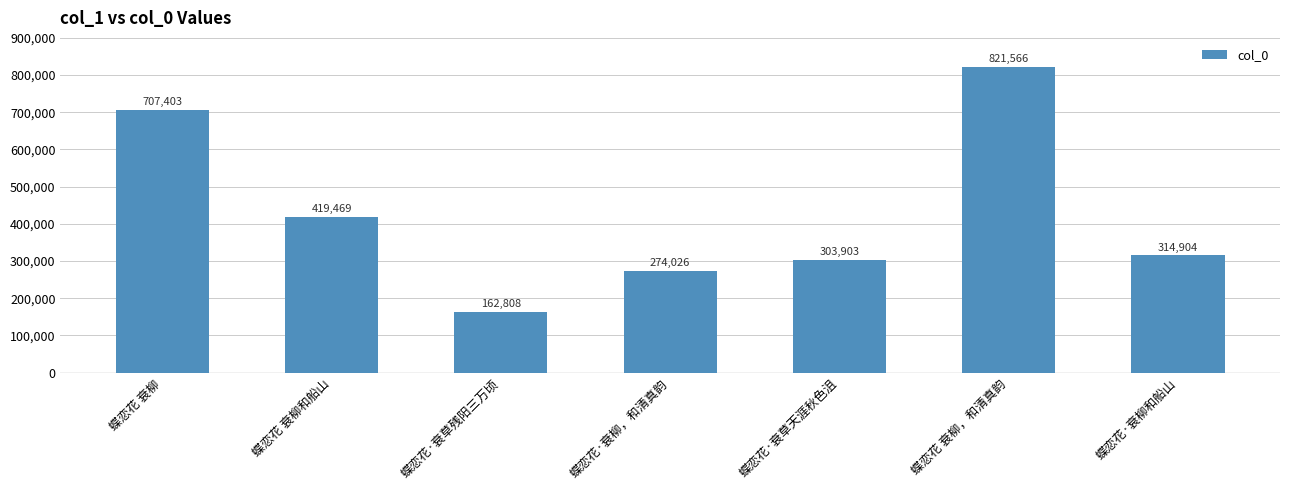

Reading right to left, what are all the values shown in this chart?

314904	821566	303903	274026	162808	419469	707403